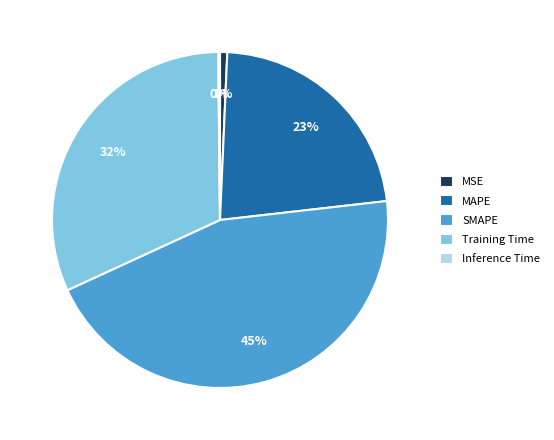

To the nearest percent, what percentage of the pie is MAPE?

23%